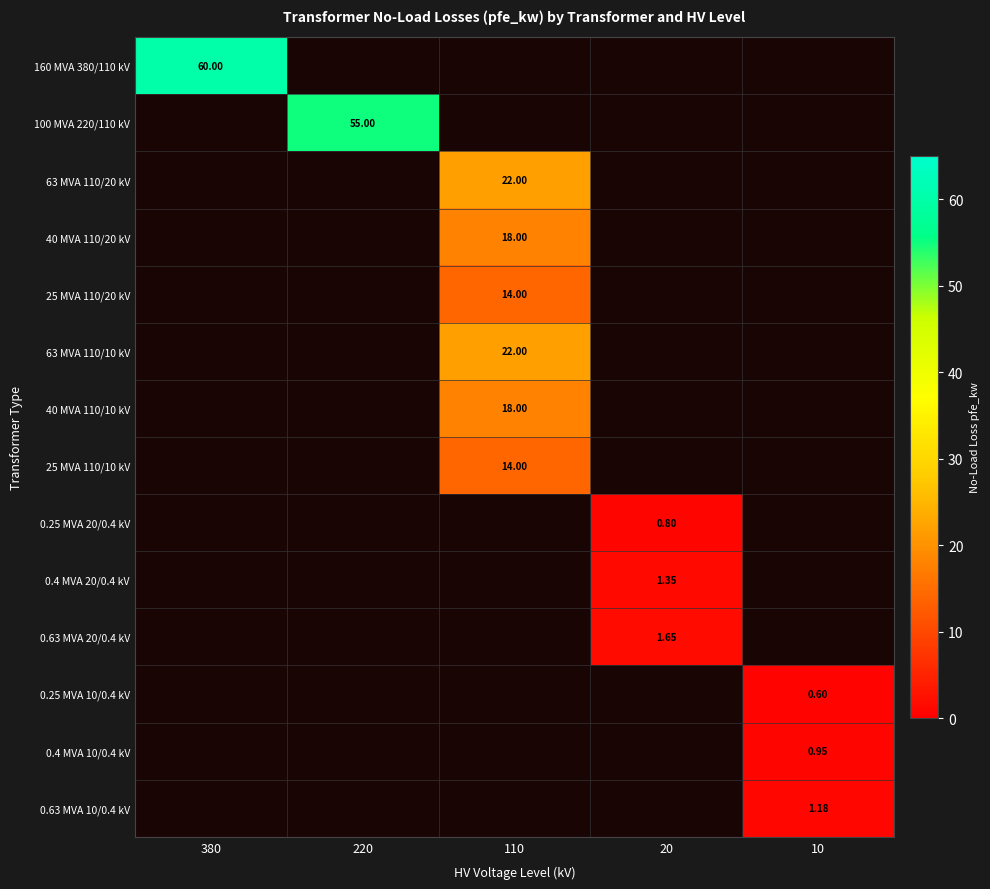

Count the number of categories in the chart.

5